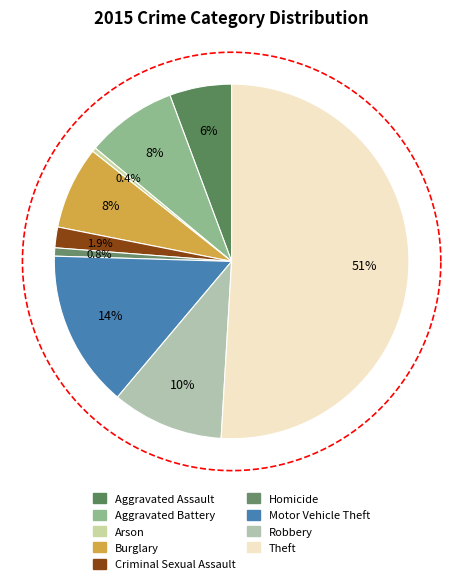

To the nearest percent, what is the combined percentage of Aggravated Battery and Robbery?

18%